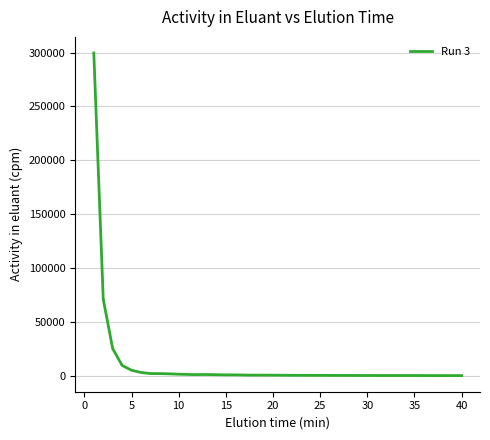

What is the difference between the maximum and minimum values?

299322.2